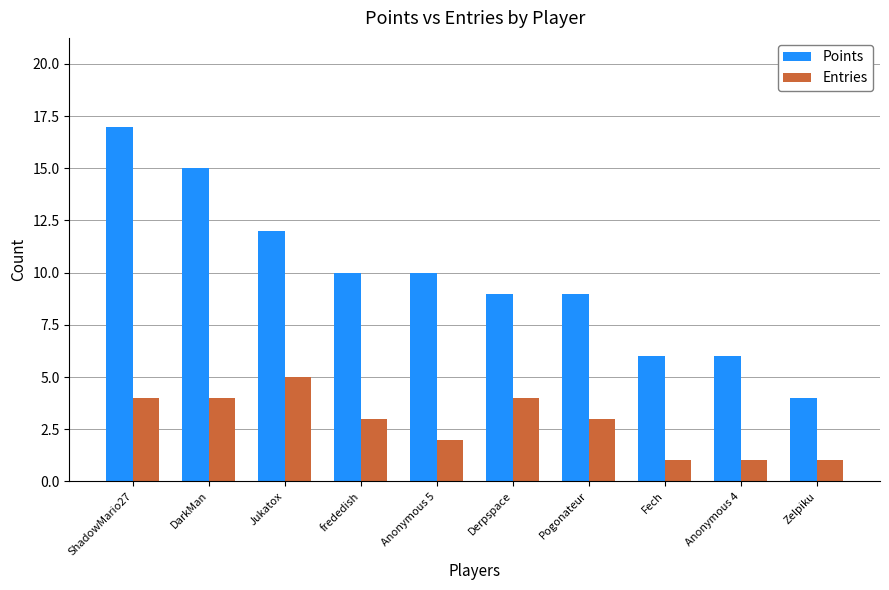

What is the difference between the maximum and minimum values in the Points series?

13